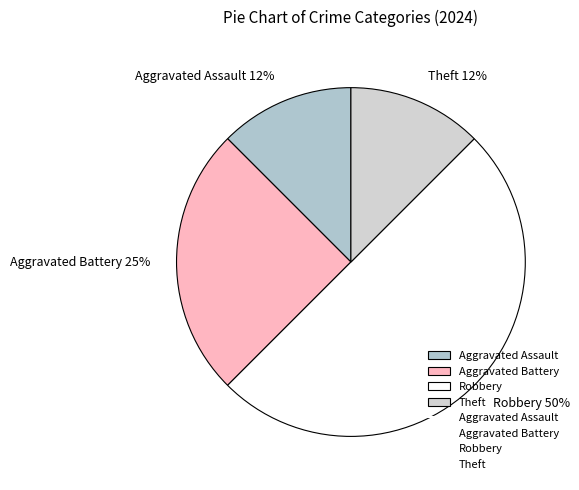

Which has a higher value, Aggravated Assault or Robbery?

Robbery